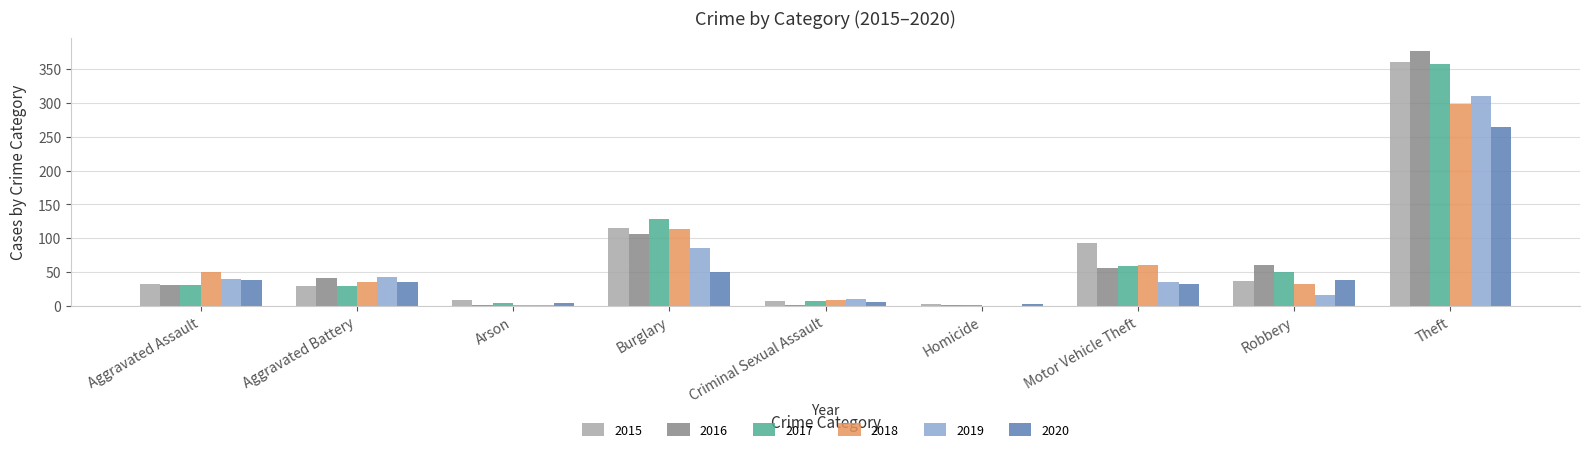

How many groups of bars are there?

9